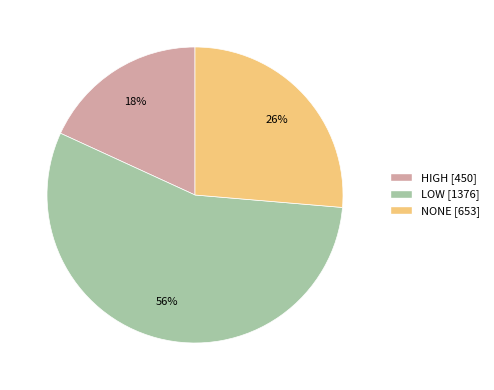

Does any single category account for the majority?

Yes